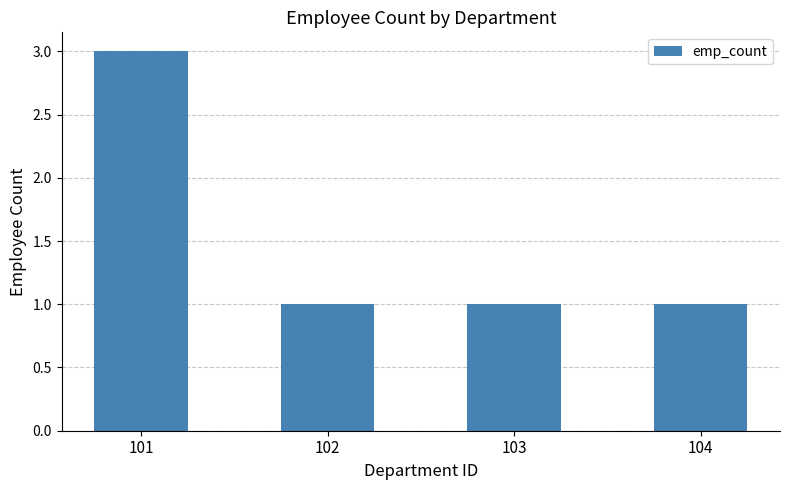

The chart shows a value of 2 at 103. True or false?

False